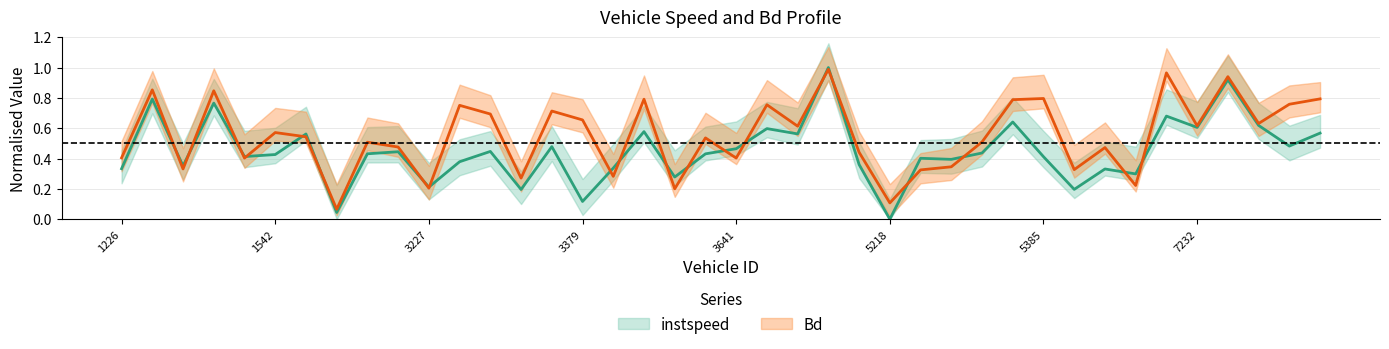

What is the sum of the Bd values at 3541.0 and 5218.0?

0.6